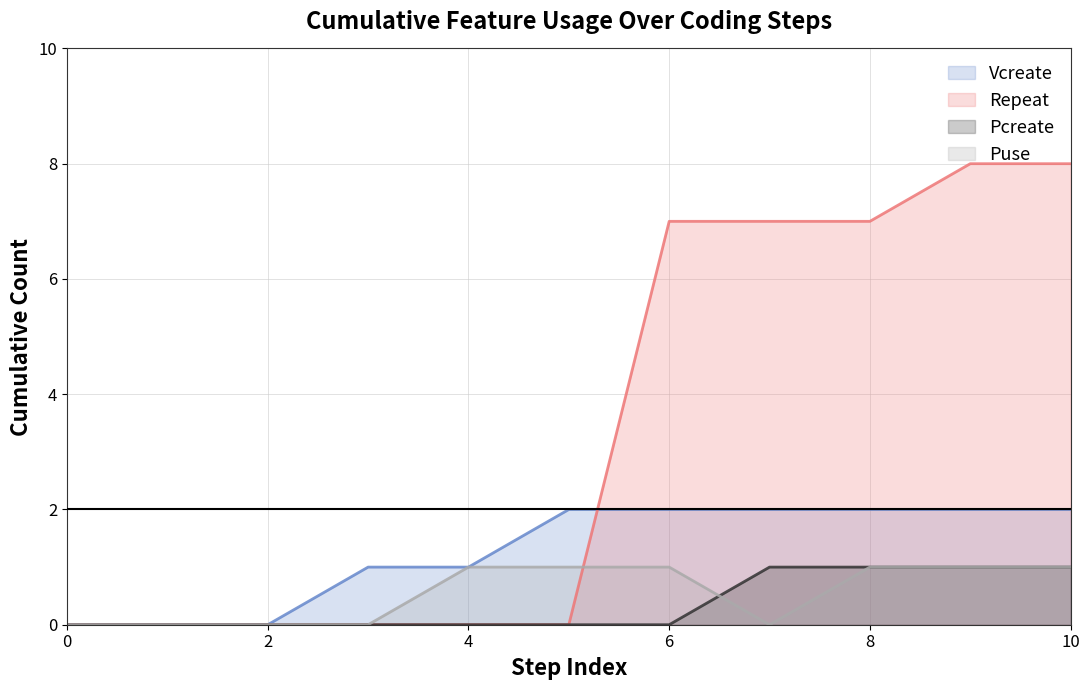

What value does the Repeat series have at 9?

8